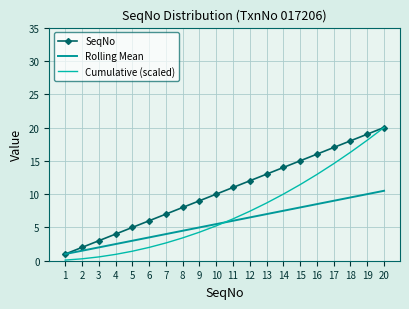

Rank the categories by Rolling Mean value from highest to lowest.

20, 19, 18, 17, 16, 15, 14, 13, 12, 11, 10, 9, 8, 7, 6, 5, 4, 3, 2, 1